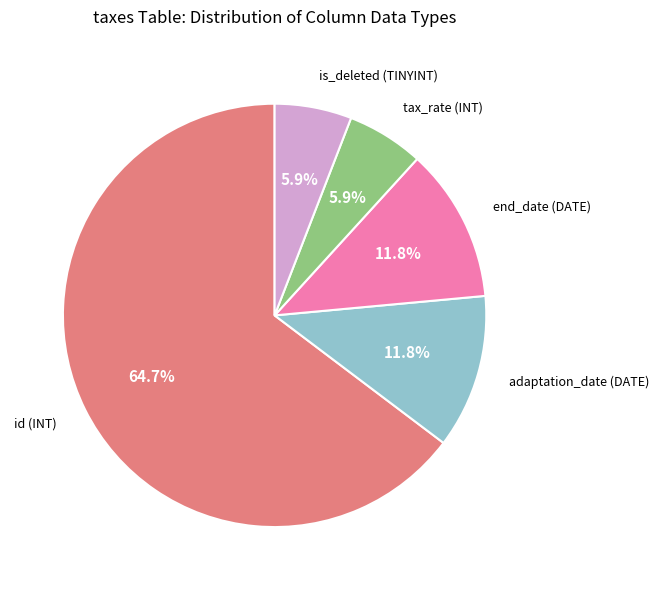

Is there a majority slice in this chart?

Yes